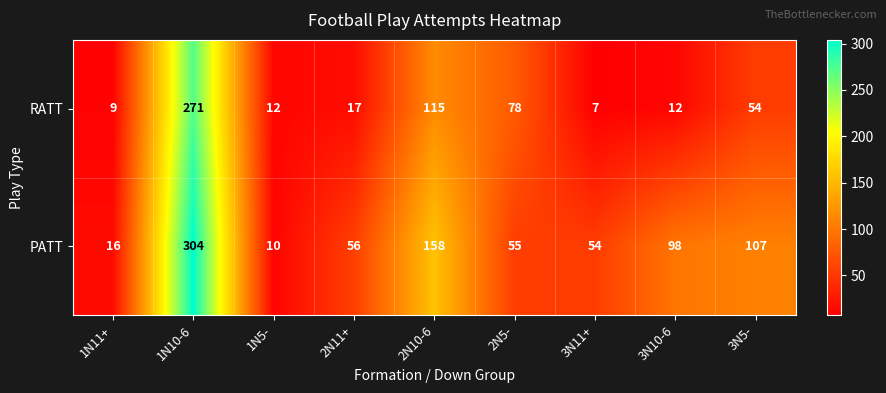

At which category is the sum across all series the highest?

1N10-6